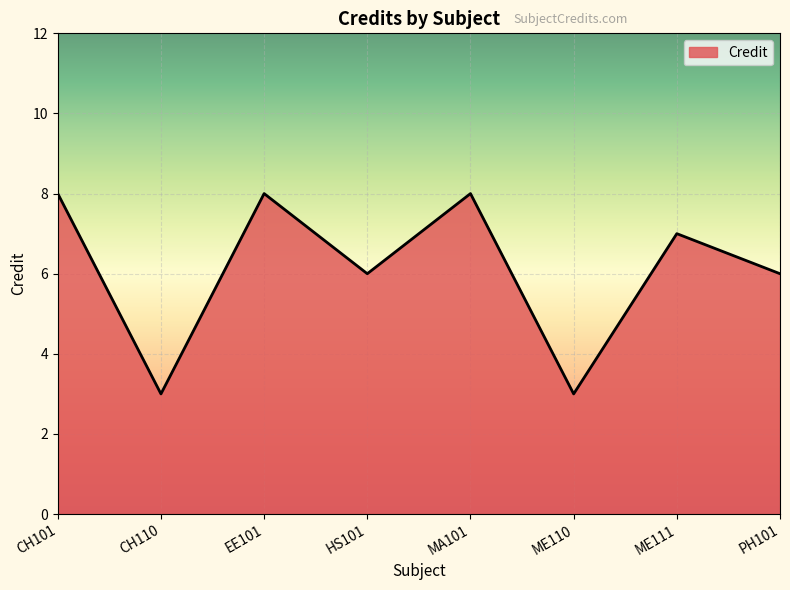

What is the average value?

6